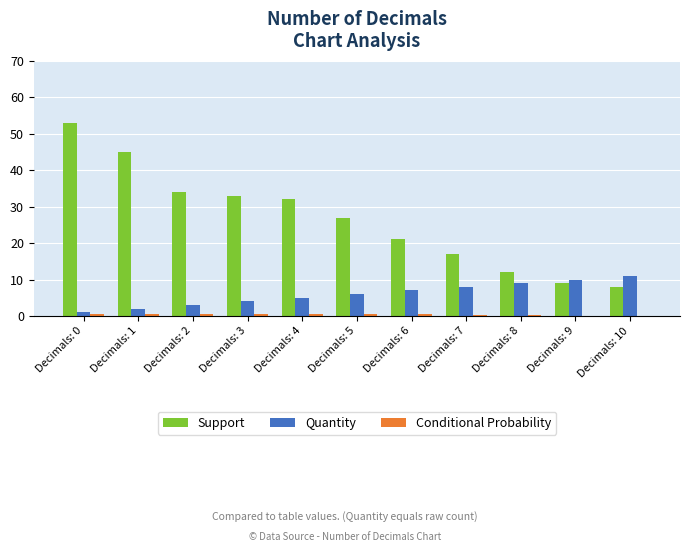

How many data points does each series have?

11